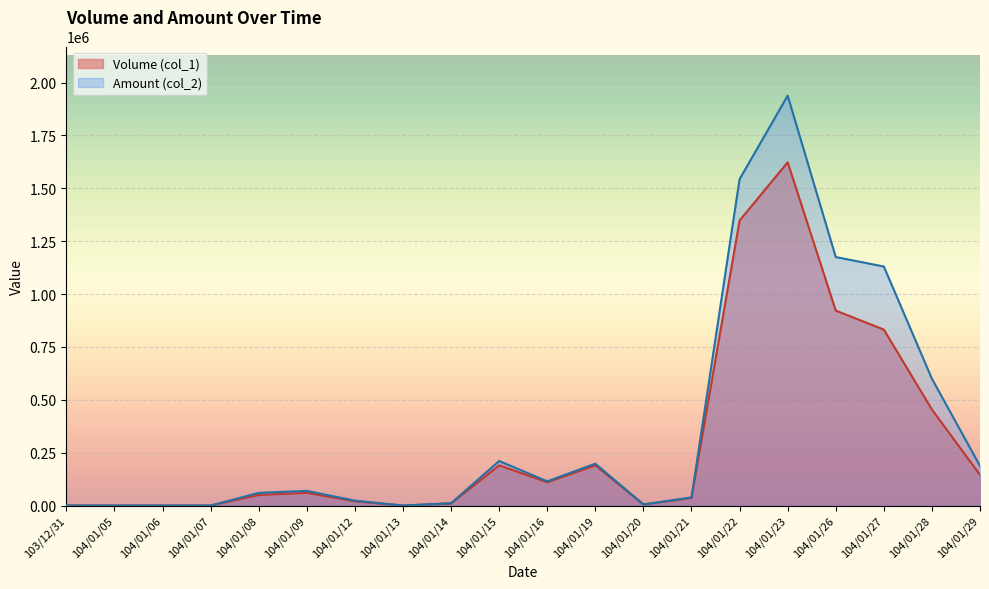

What is the difference between the Volume (col_1) values at 104/01/27 and 104/01/07?

832000